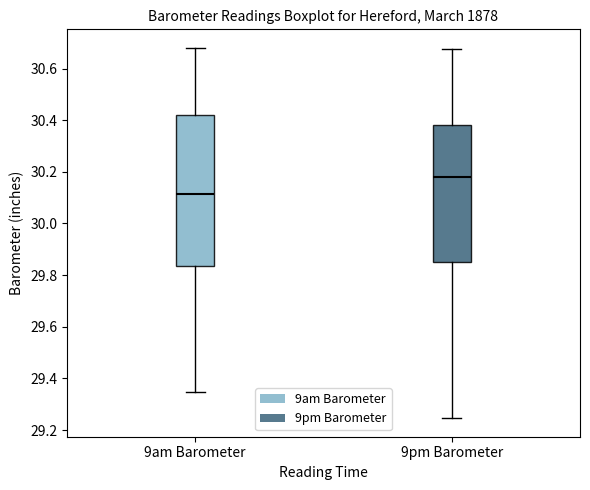

Comparing the boxes themselves (not the whiskers), which one is the tallest?

9am Barometer